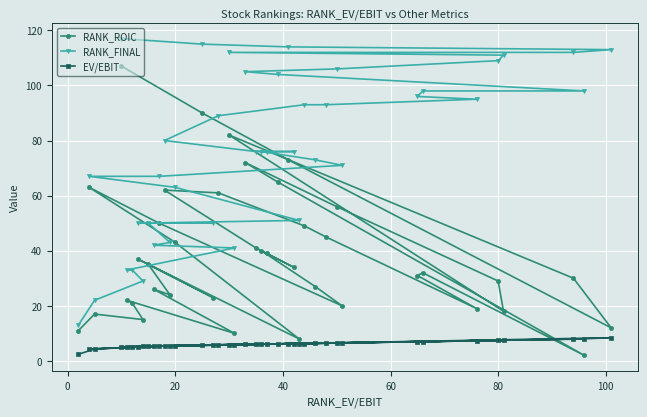

What is the minimum value for RANK_FINAL?

13.0